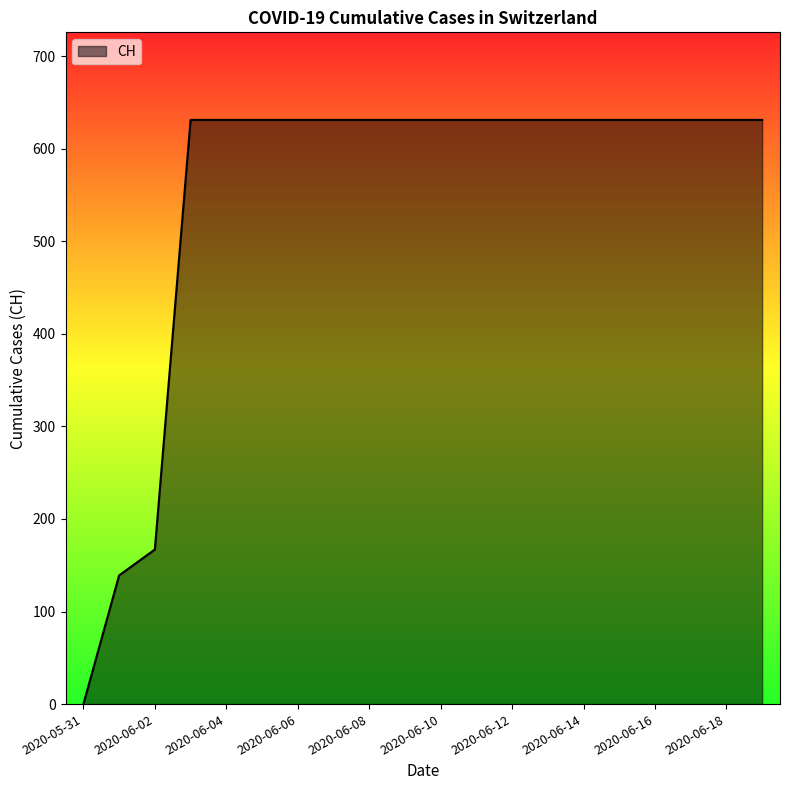

Reading right to left, list all the values displayed in this chart.

631	631	631	631	631	631	631	631	631	631	631	631	631	631	631	631	631	167	139	0